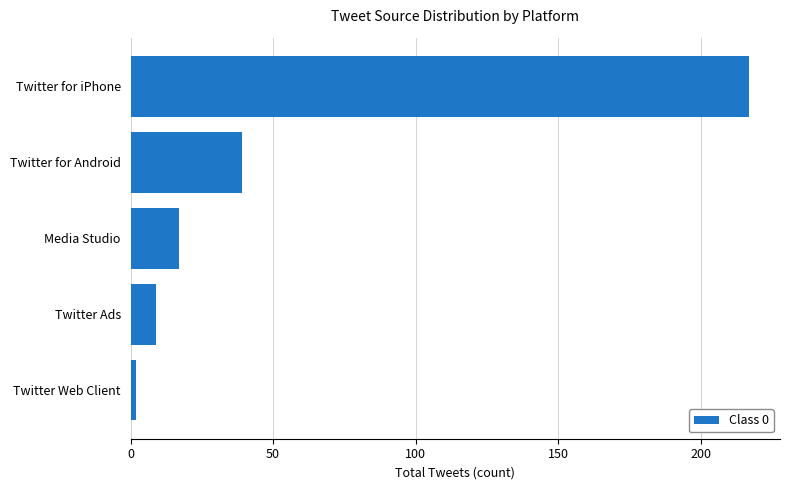

At which category does the chart reach its peak across all series?

Twitter for iPhone